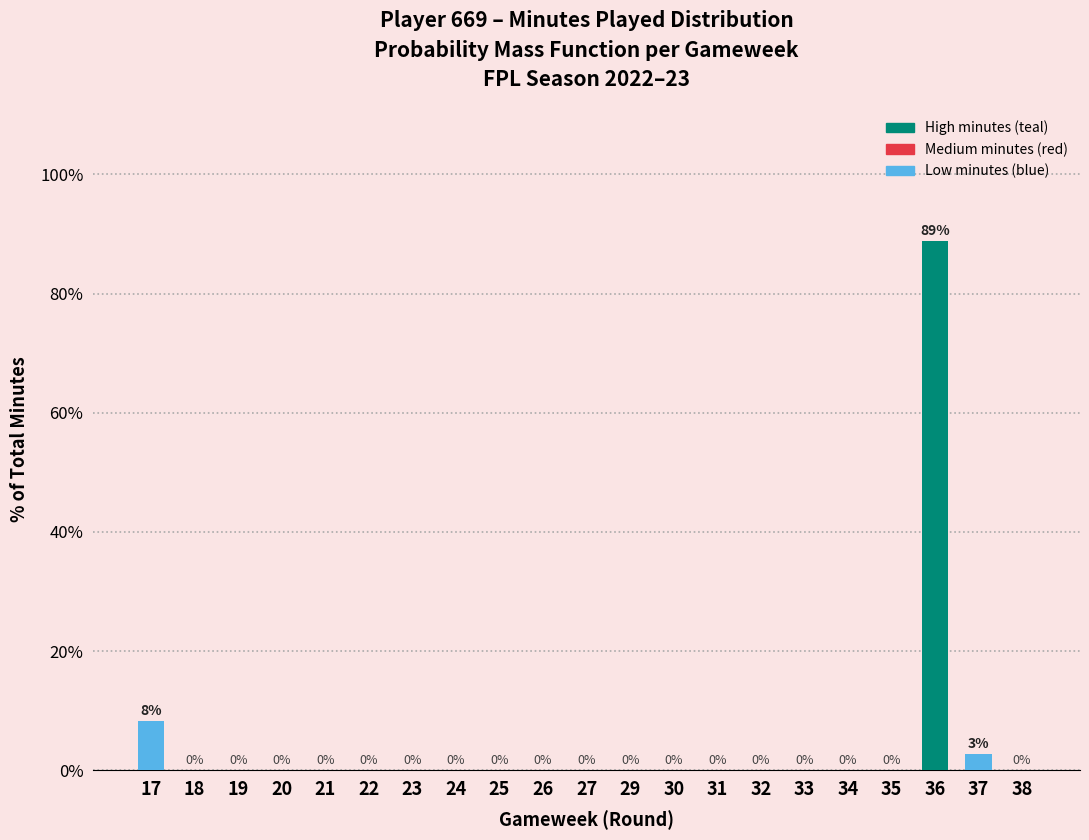

At which label is the value closest to 44?

17